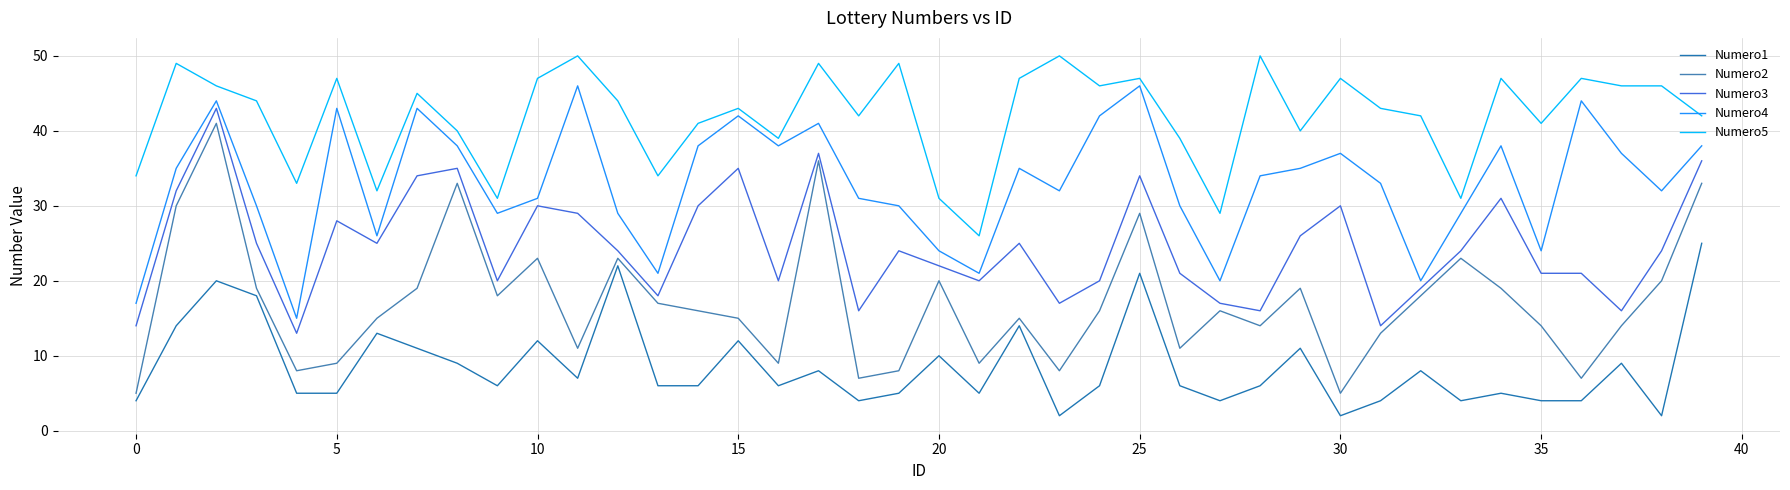

Which series has the widest spread of values?

Numero2